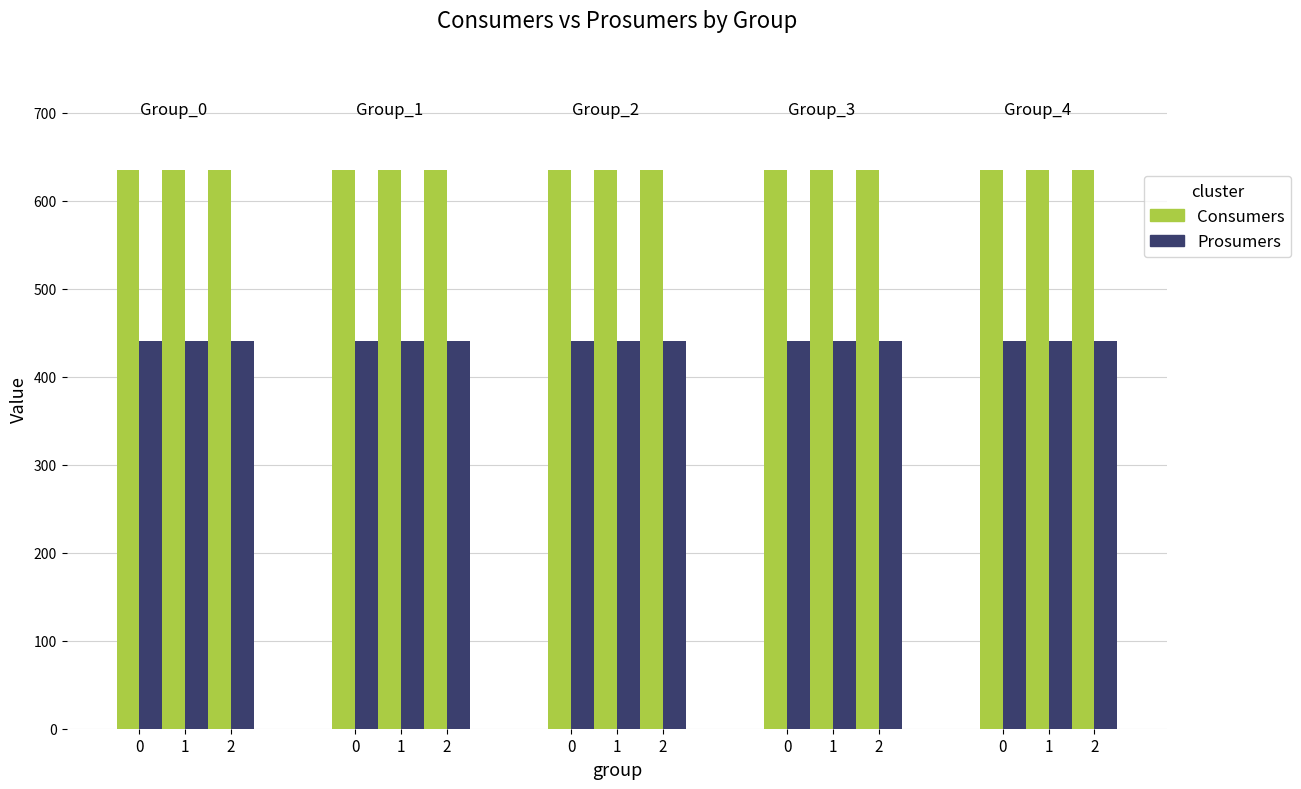

Is the value of Prosumers at 2 greater than the value of Consumers at 6?

No